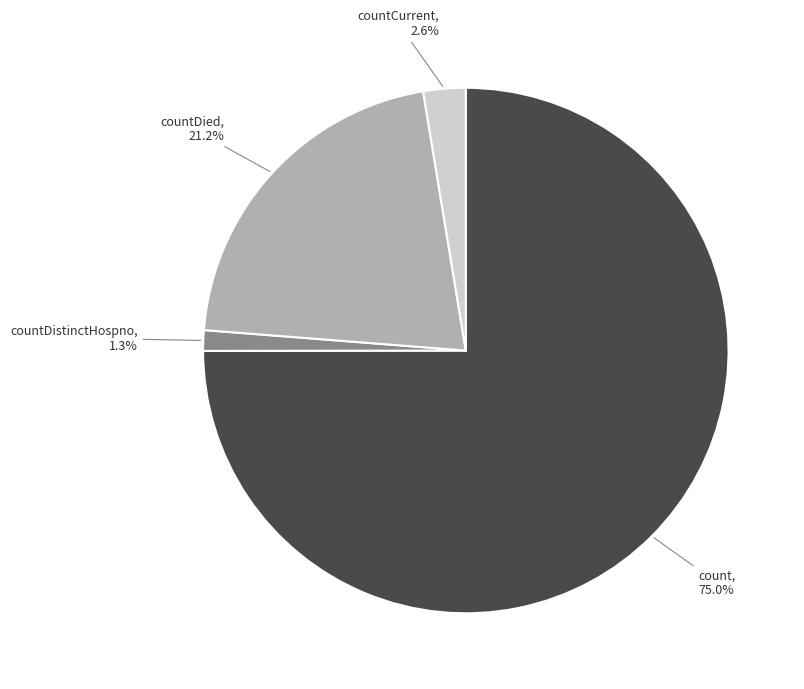

Is there any slice that represents more than half of the pie?

Yes